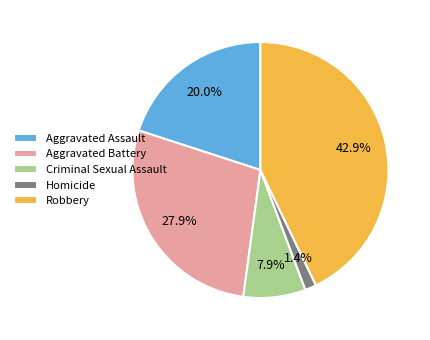

What is the total percentage of Homicide and Aggravated Battery?

29.3%